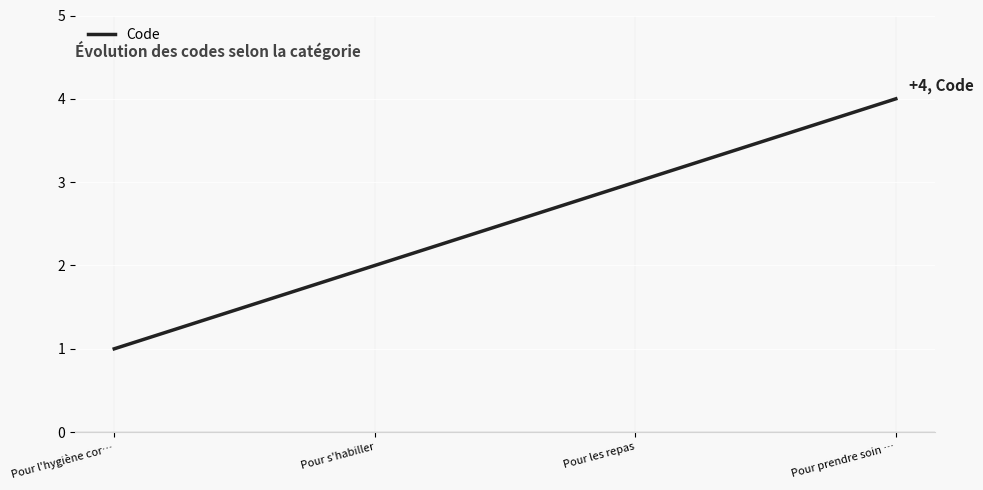

Is this an area chart (filled region under the line)?

No